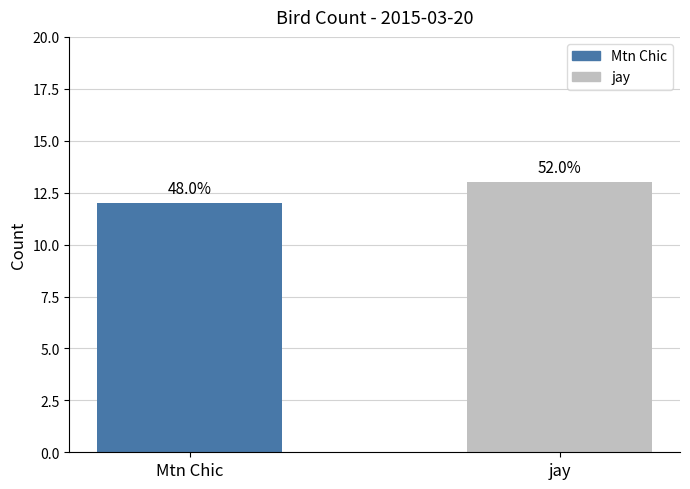

How many bars are there in total?

2